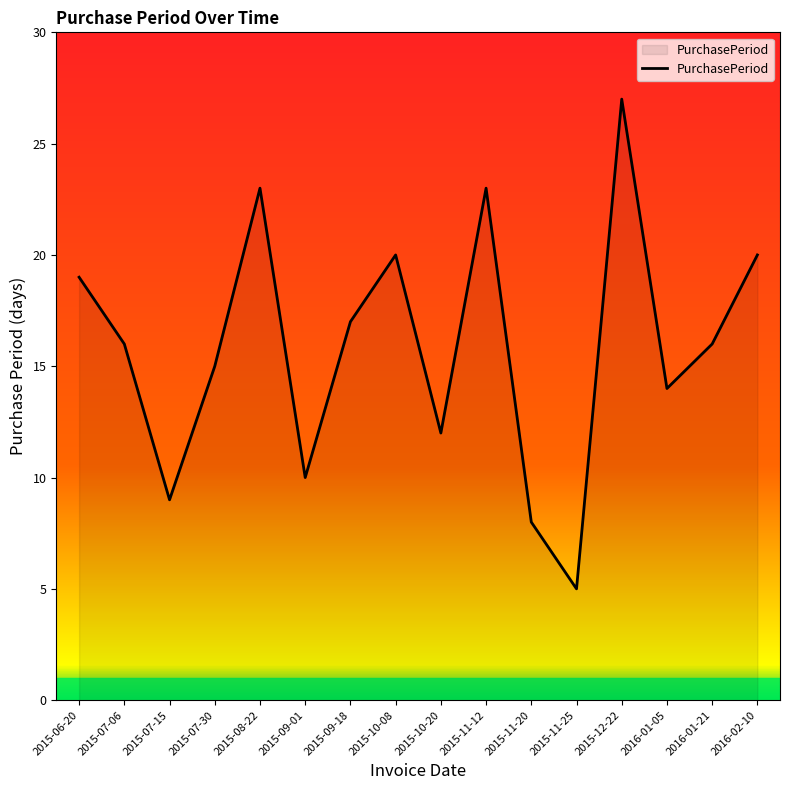

At which category does the data reach its first local peak?

2015-08-22